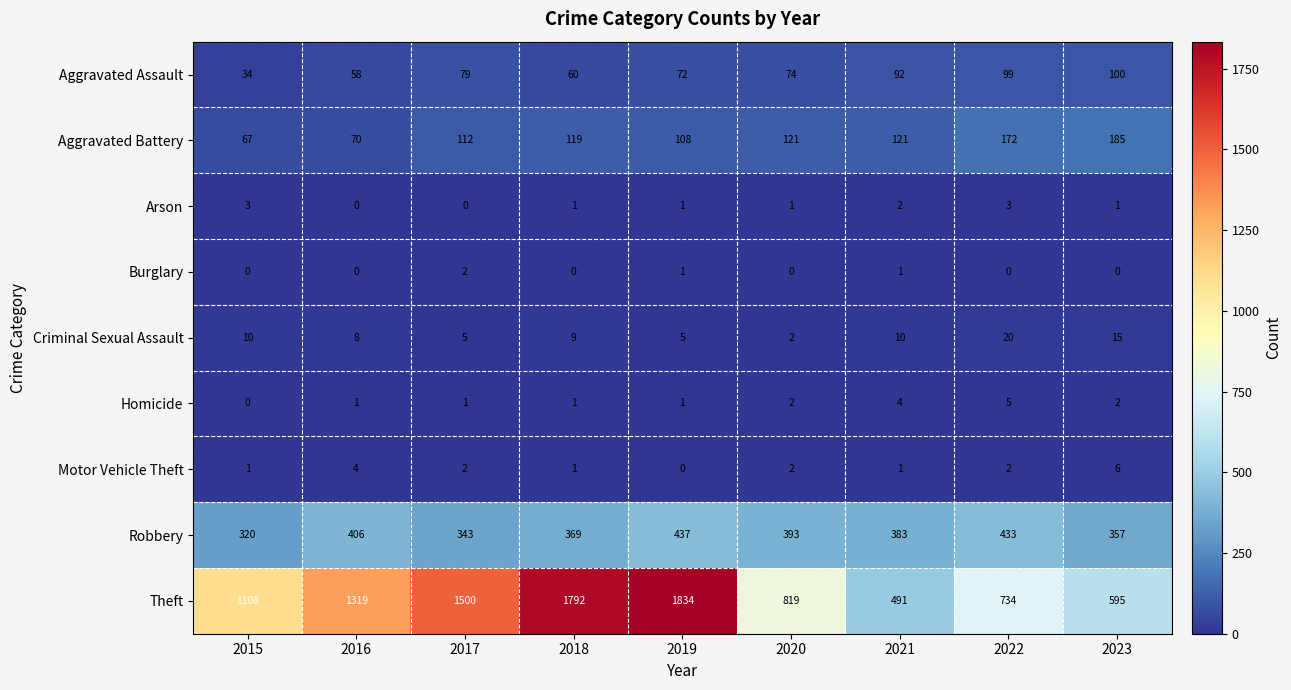

What is the difference between the highest and lowest values at 2022?

734